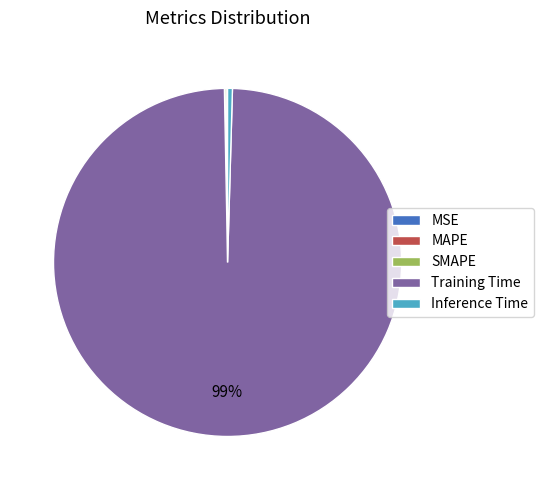

Which slice represents more than half of the pie?

Training Time